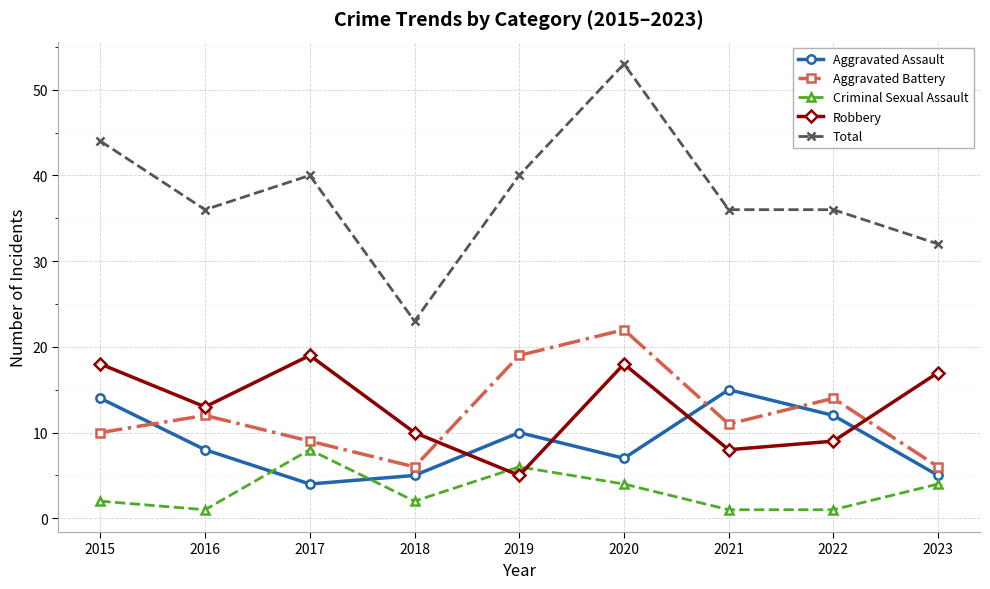

Does the chart display data point markers on the line(s)?

Yes